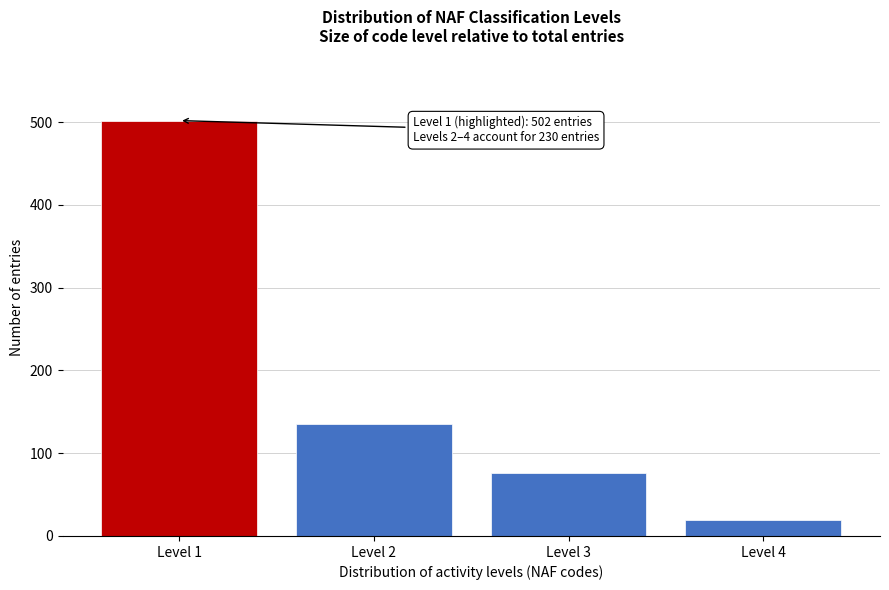

Over which range of the x-axis is the bar tallest?

0.5 to 1.5